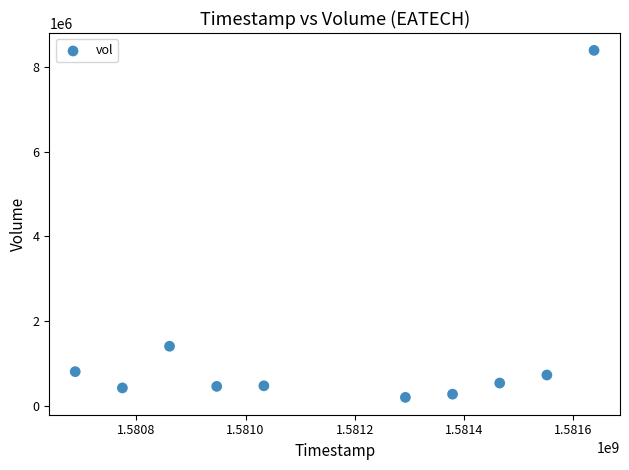

What is the range of X values (max minus min)?

950400